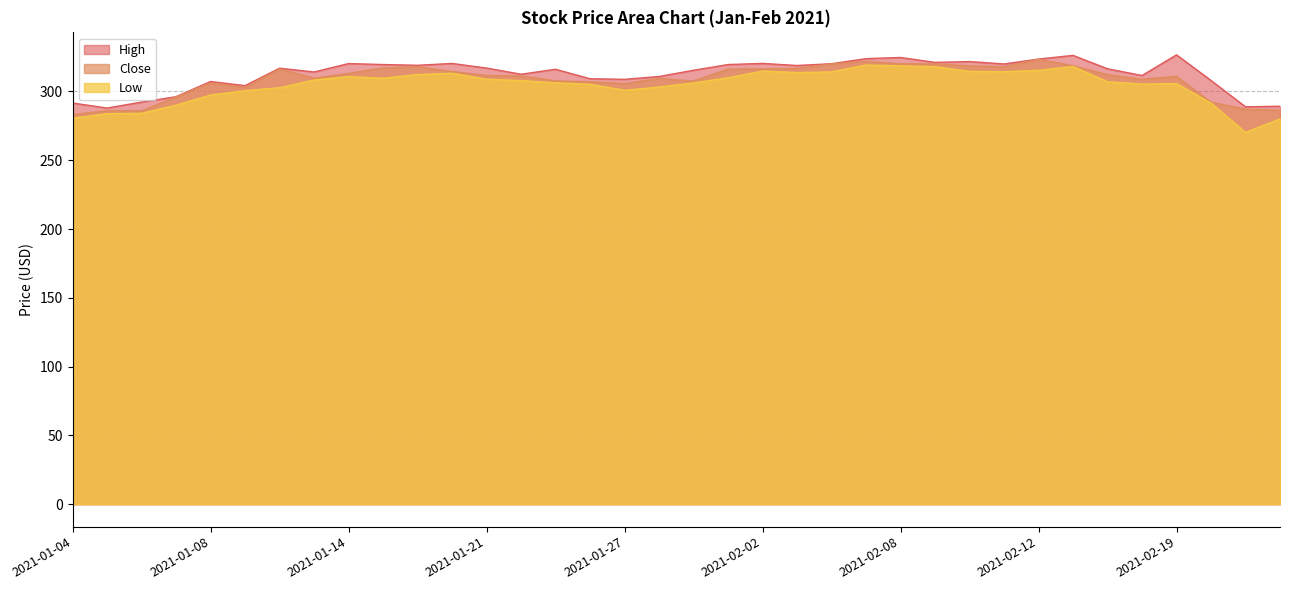

The High series shows 319.0 at 2021-01-19. True or false?

True